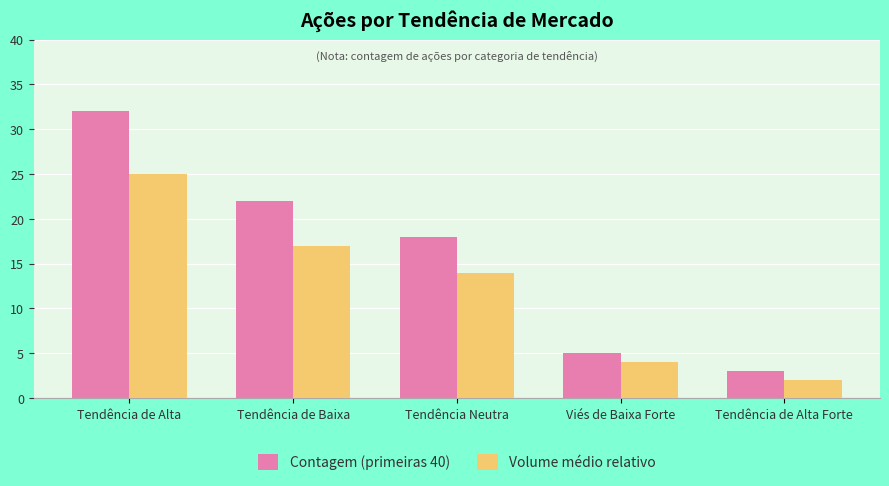

What is the total value across all series at Viés de Baixa Forte?

9